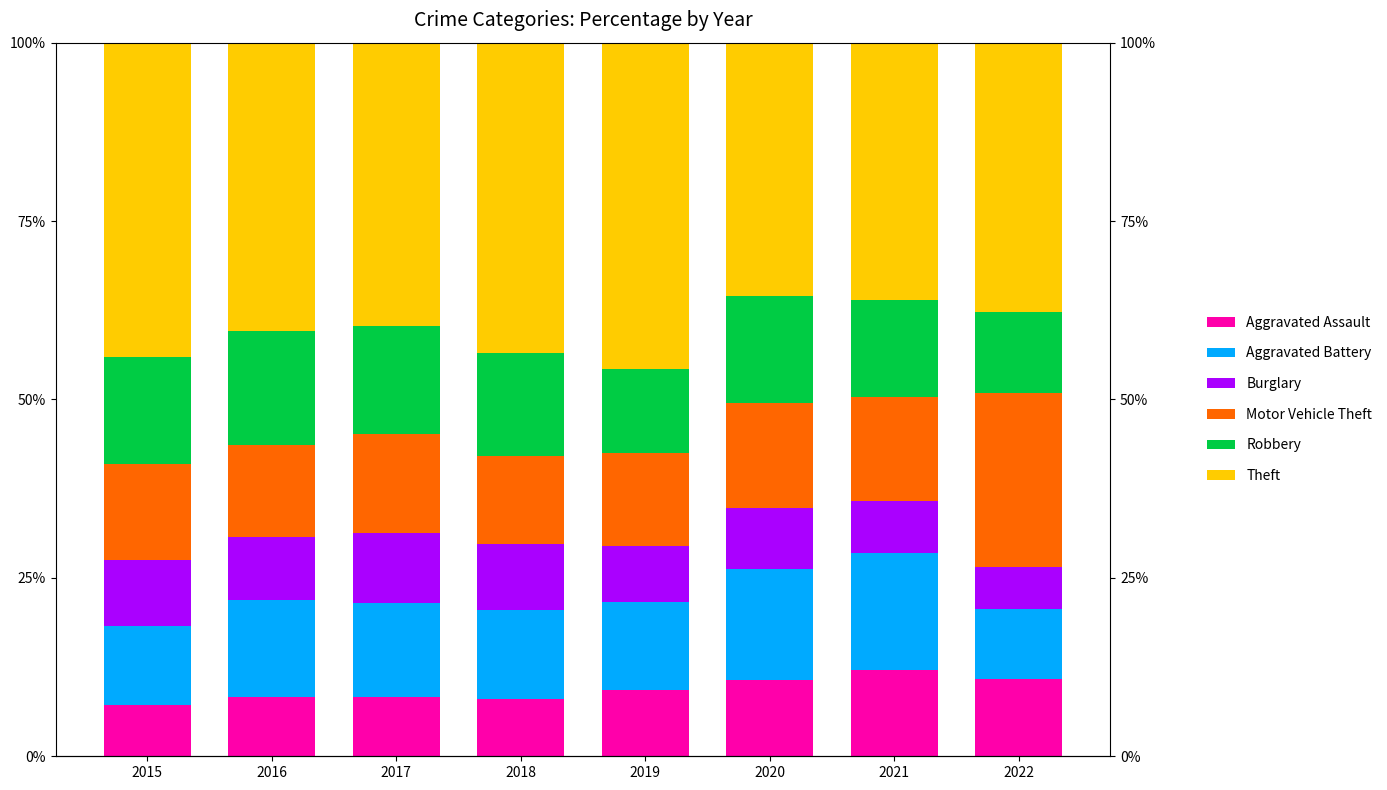

Read the Motor Vehicle Theft value at 2016.

13.0